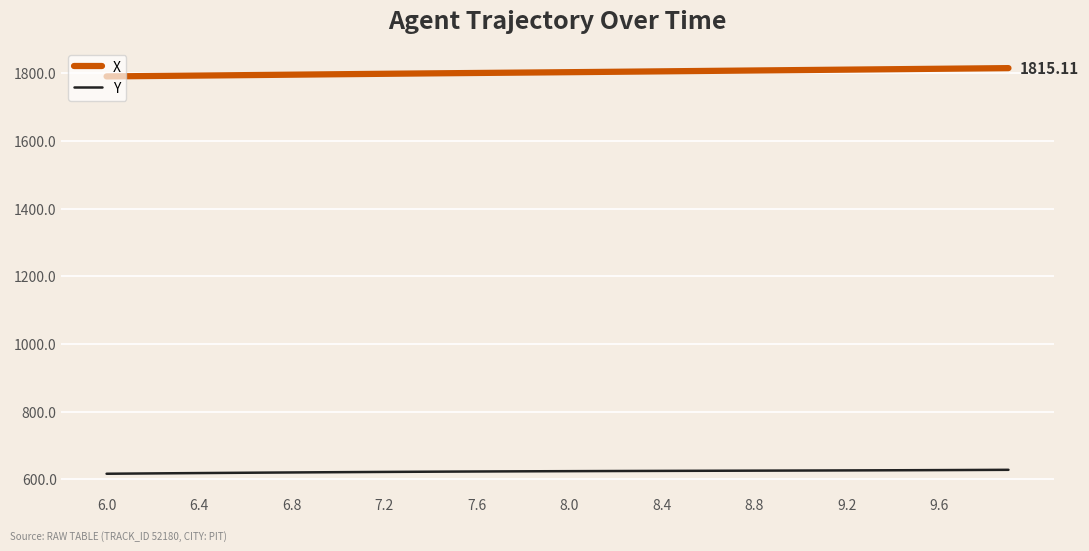

List the series in order of their peak value, lowest first.

Y, X